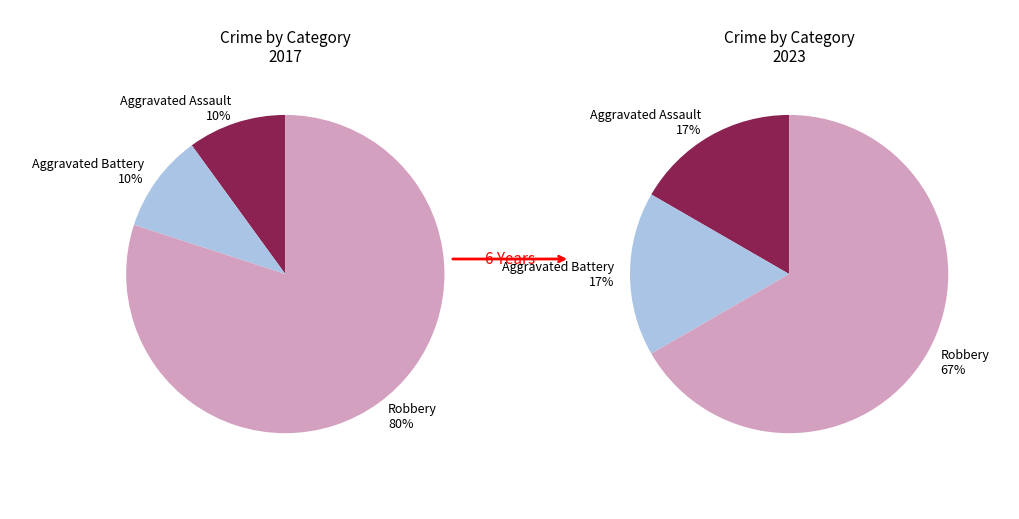

How many slices are in this pie chart?

3